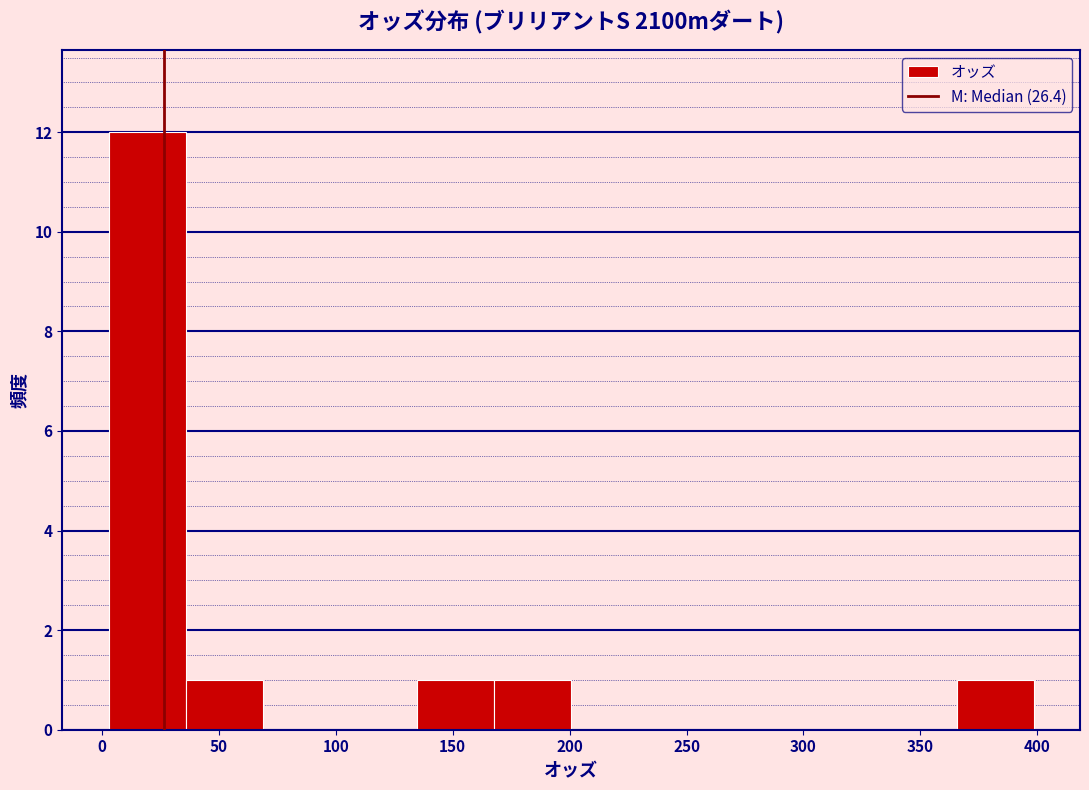

Which range on the x-axis has the tallest bar?

5 to 35